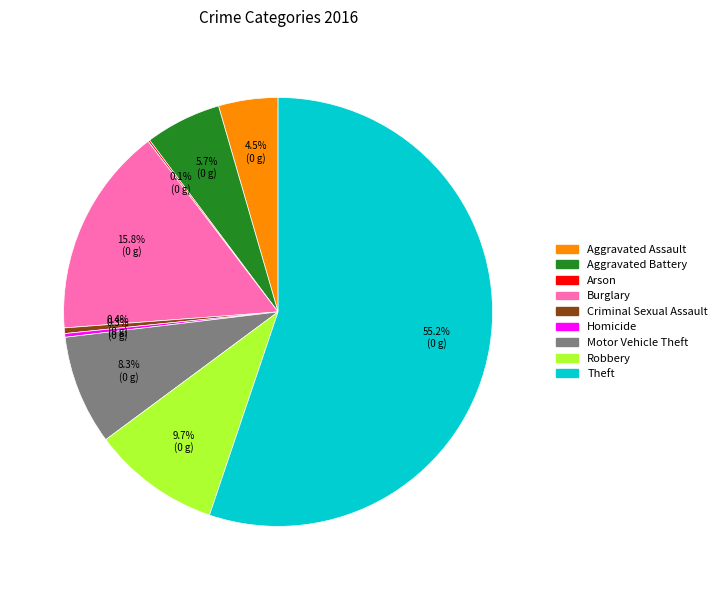

Do Aggravated Battery and Theft together represent more than half of the pie?

Yes